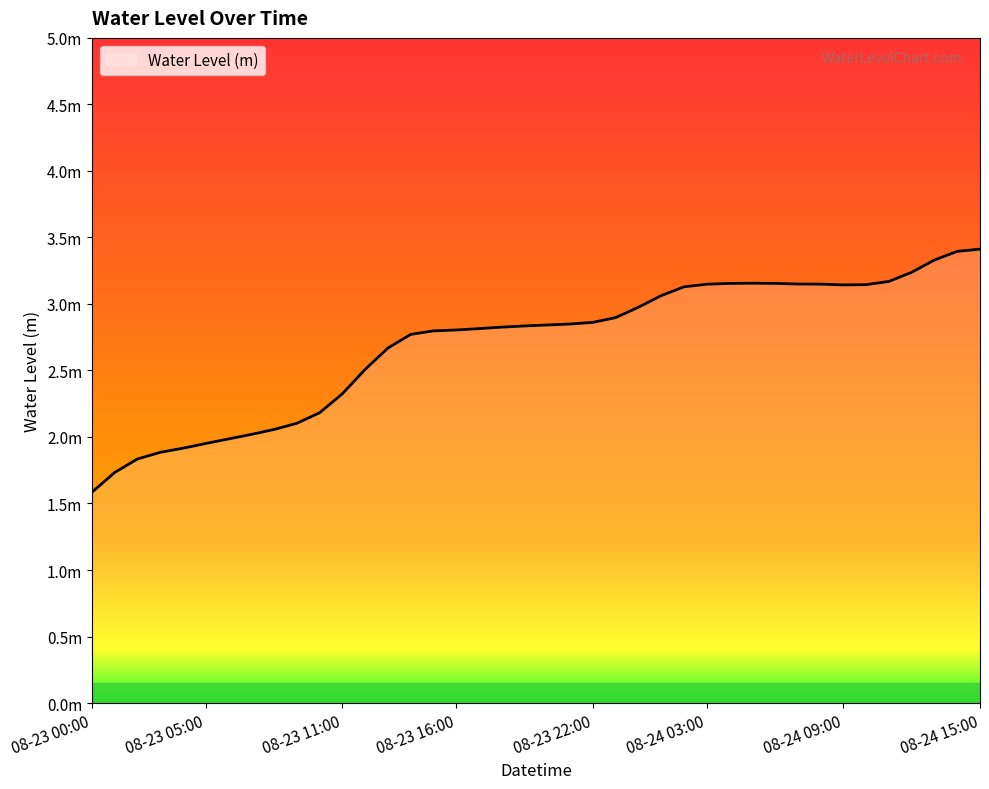

Reading left to right, extract all data points from this chart.

1.6	1.7	1.8	1.9	1.9	2.0	2.0	2.0	2.1	2.1	2.2	2.3	2.5	2.7	2.8	2.8	2.8	2.8	2.8	2.8	2.8	2.8	2.9	2.9	3.0	3.1	3.1	3.1	3.2	3.2	3.2	3.1	3.1	3.1	3.1	3.2	3.2	3.3	3.4	3.4